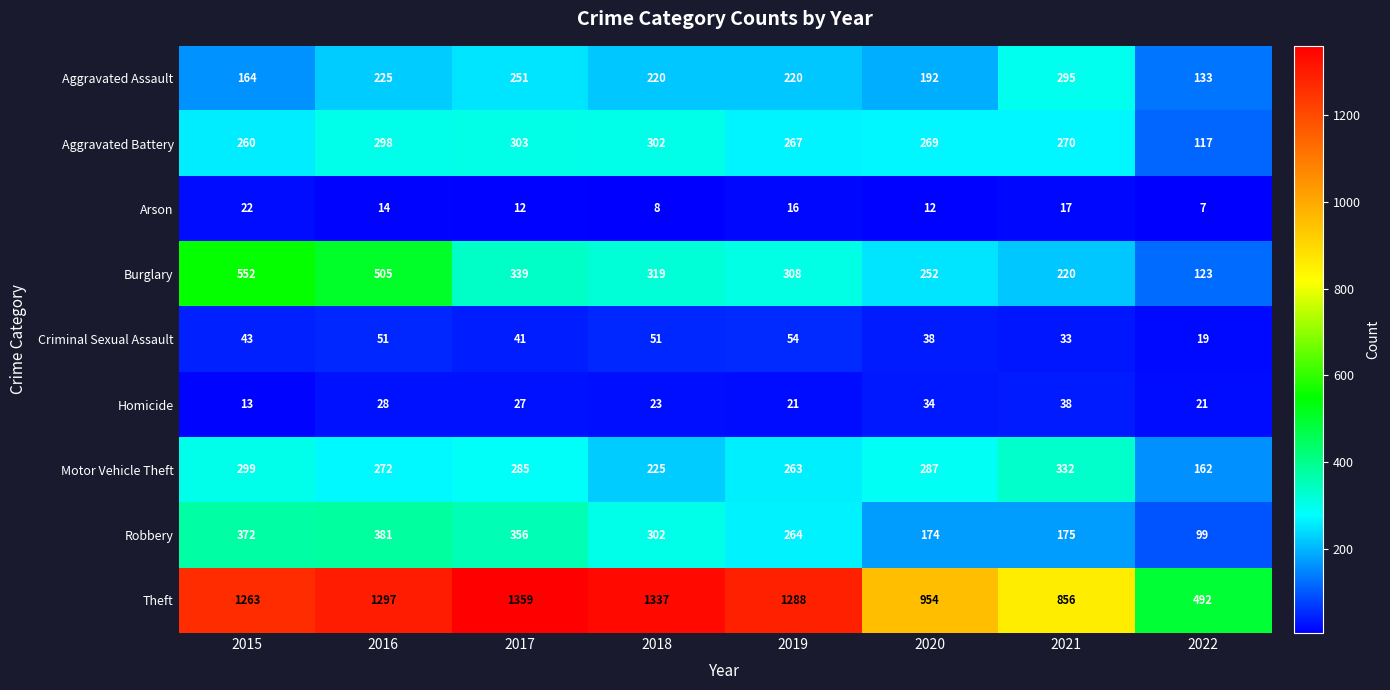

Which series has the largest range (max minus min)?

Theft